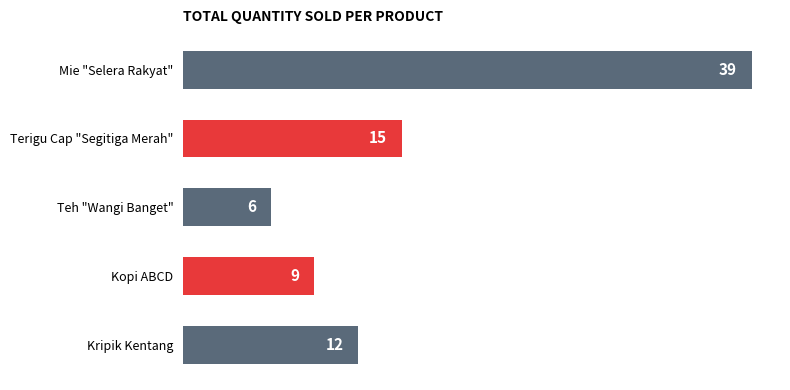

Reading top to bottom, list all the values displayed in this chart.

39	15	6	9	12